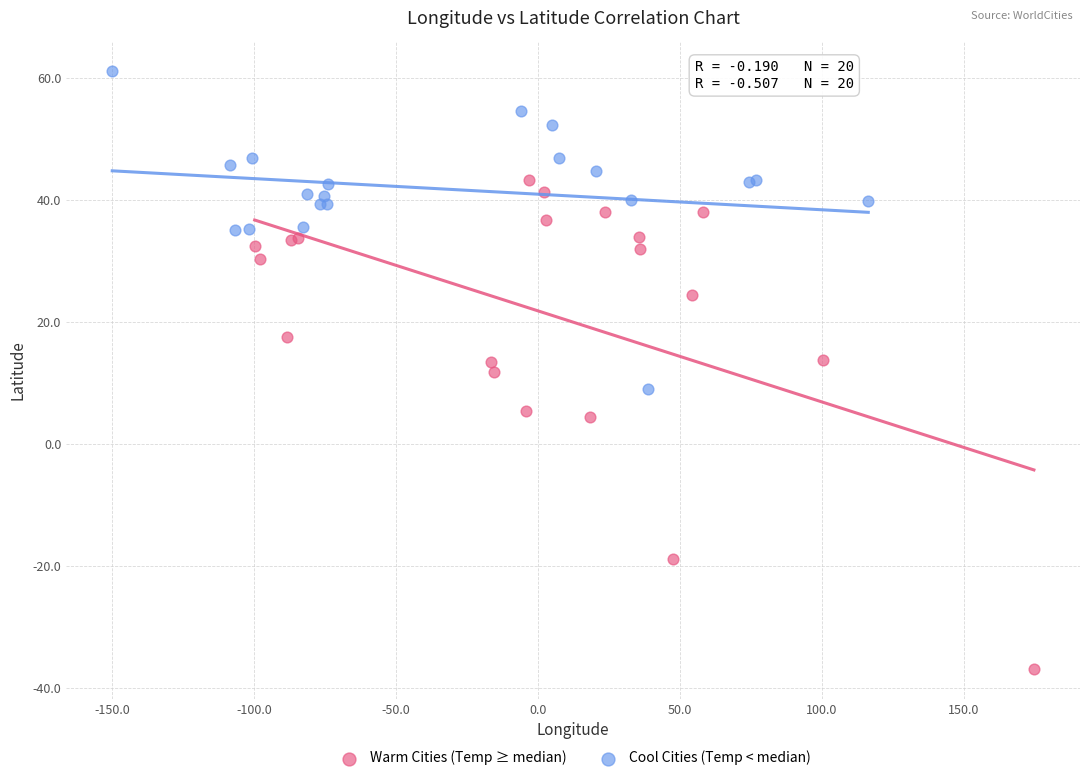

Which series contains the highest Y value?

Cool Cities (Temp < median)